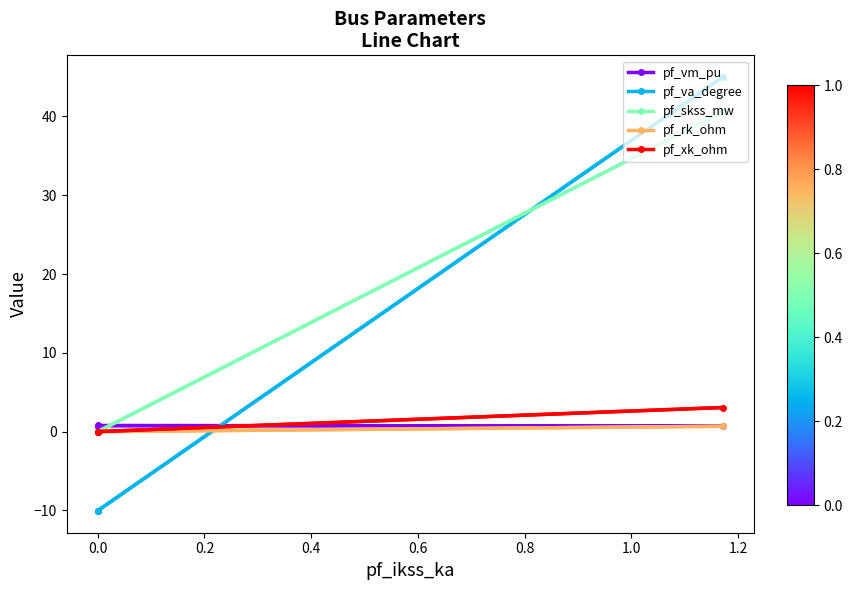

What are all the series names shown in the legend?

pf_vm_pu, pf_va_degree, pf_skss_mw, pf_rk_ohm, pf_xk_ohm